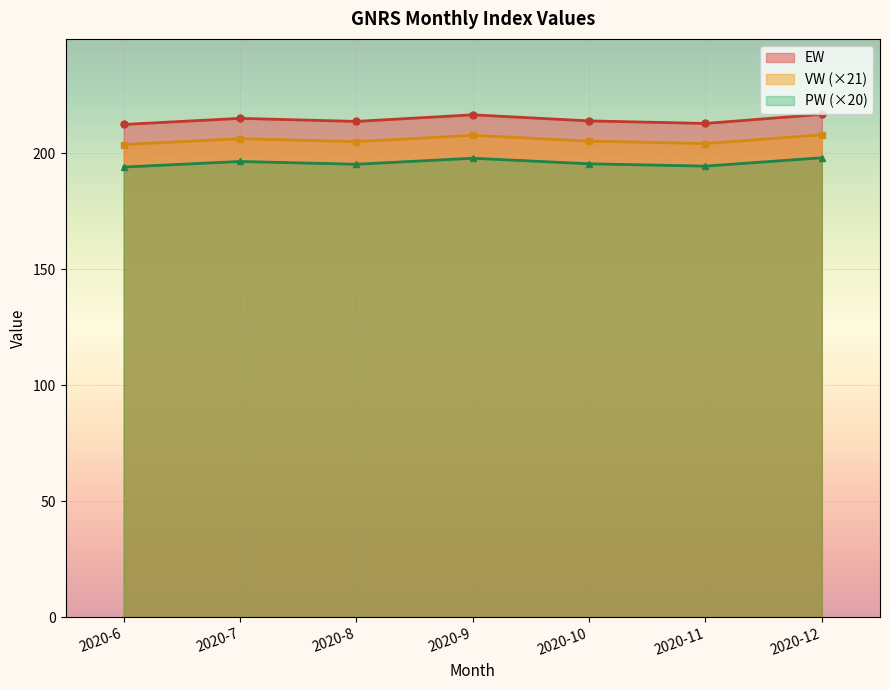

True or false: VW and PW intersect in this chart.

False